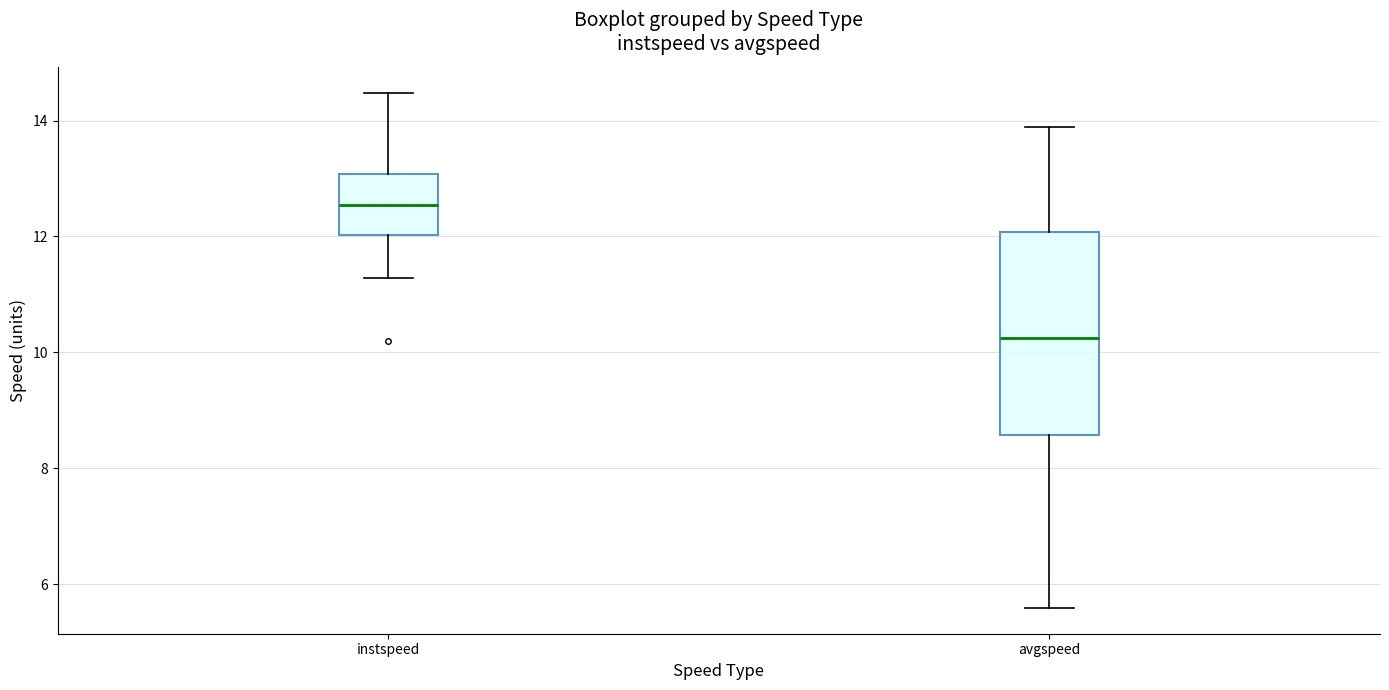

Which box's median line is the lowest?

avgspeed